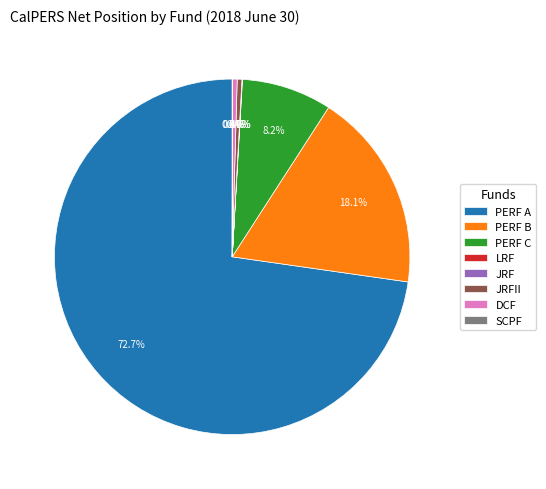

To the nearest percent, what is the difference between the PERF C and DCF slice percentages?

8%